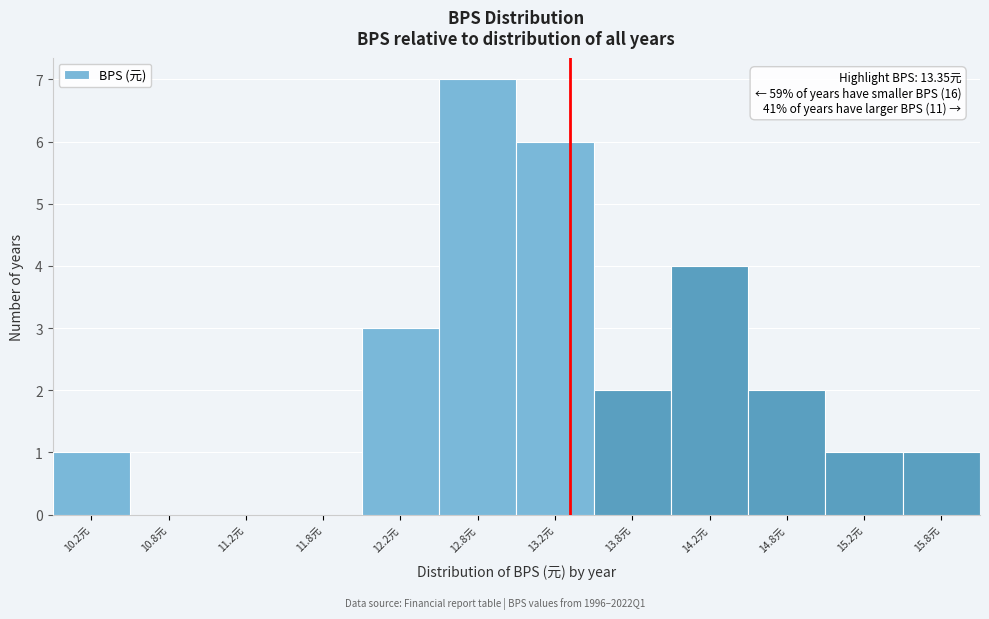

Which range on the x-axis has the tallest bar?

12.5 to 13.0